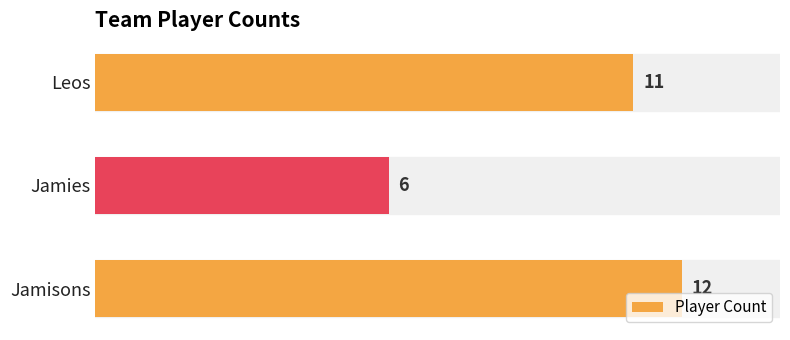

List the labels in order of value, largest first.

Jamisons, Leos, Jamies